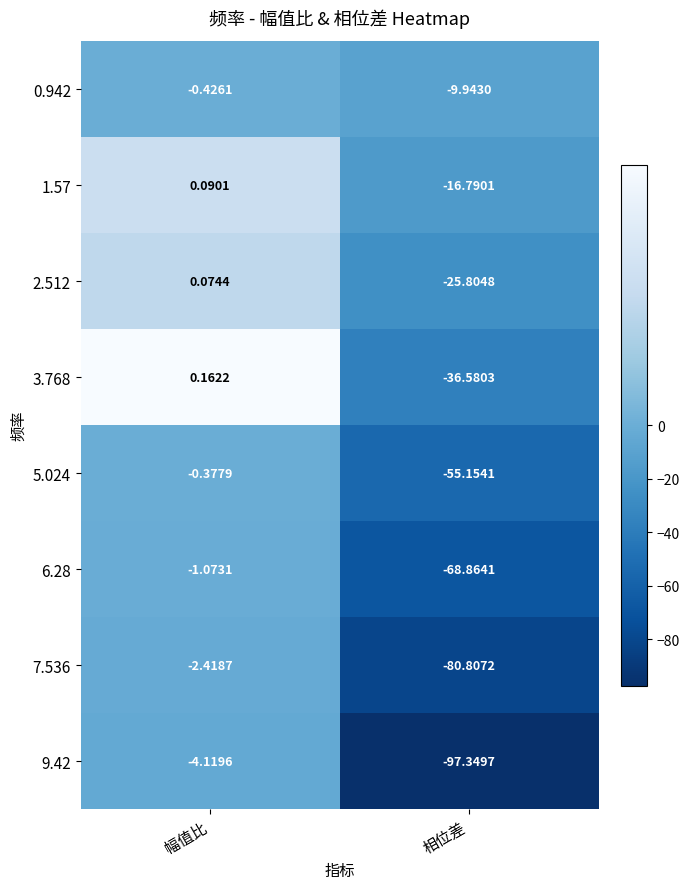

Between 幅值比 and 相位差, which series saw the biggest shift?

9.42